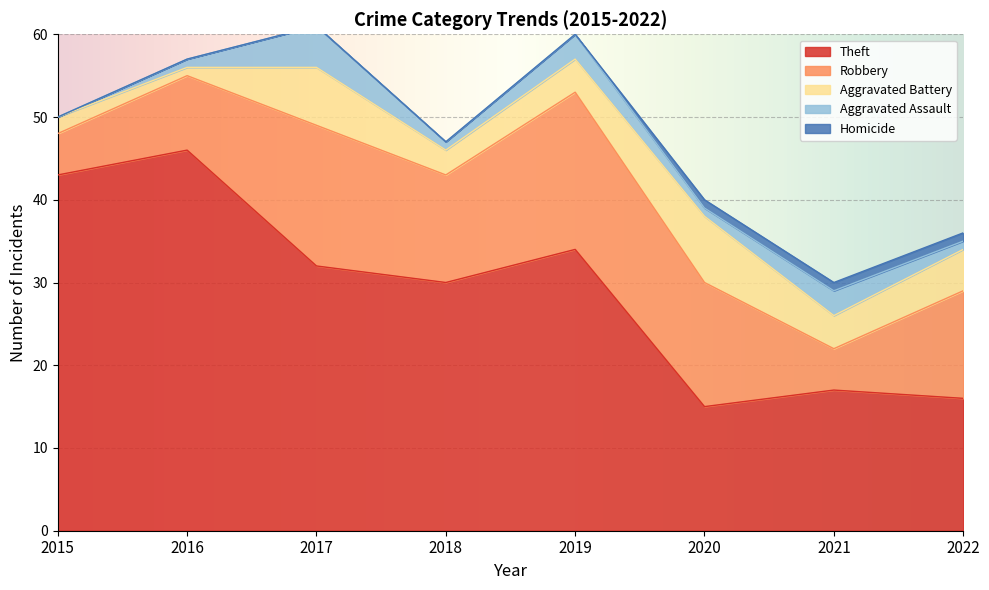

What is the total value across all series at 2016?

57